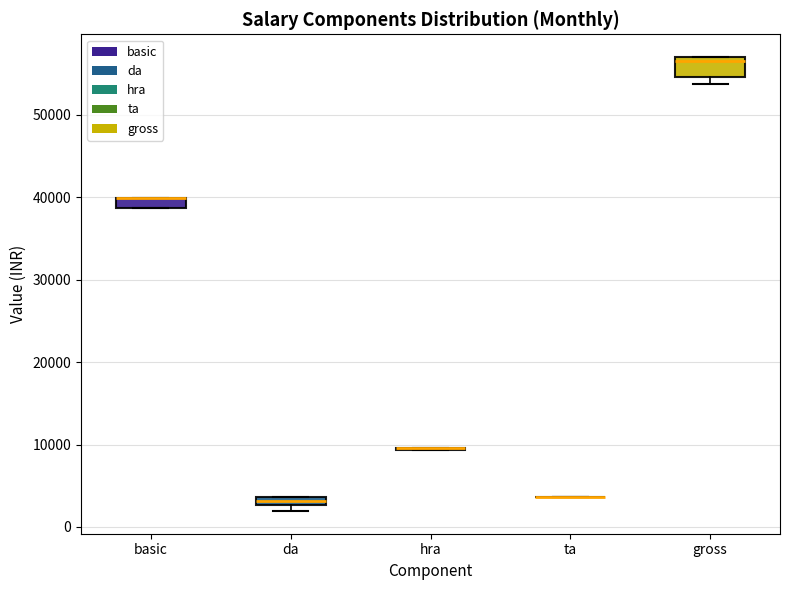

Where is the upper edge of the box for da on the y-axis? The values are not printed on the chart, so give them approximately, as read against the axis.

4000